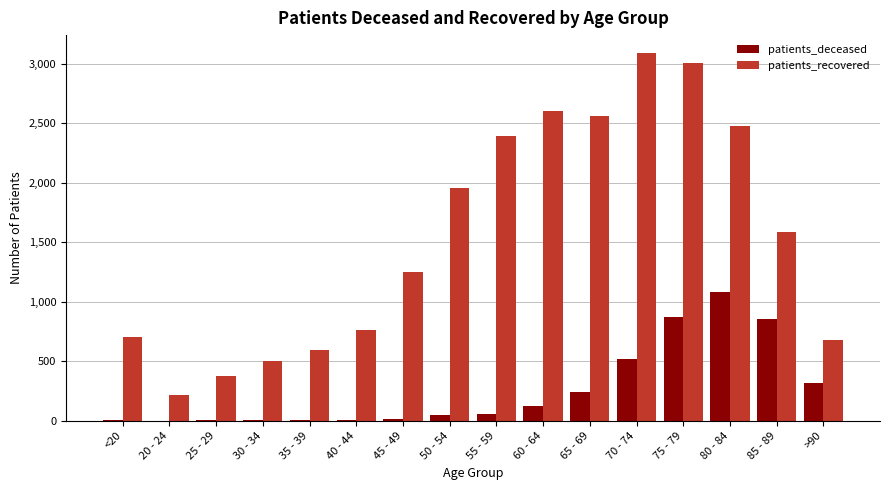

What is the sum of the patients_recovered values at 80 - 84 and 25 - 29?

2854